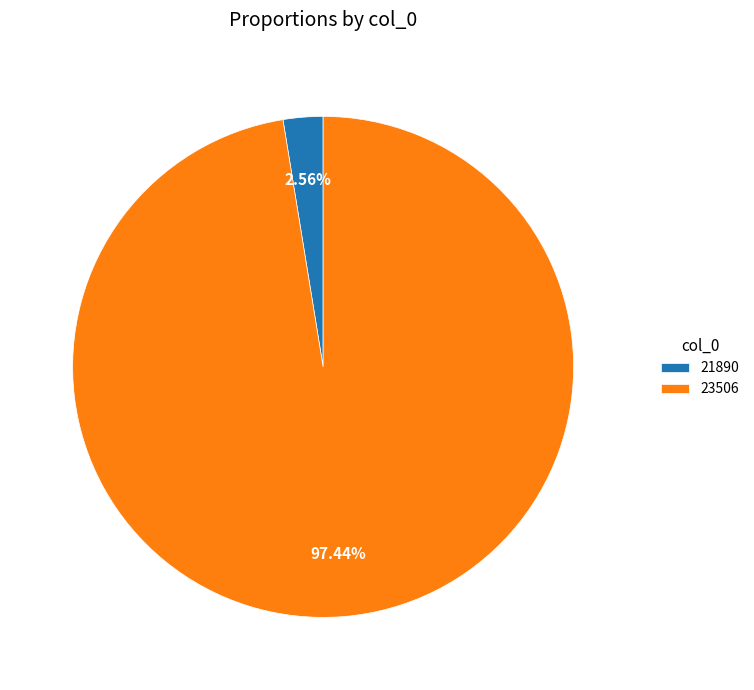

Which has a higher value, 21890 or 23506?

23506